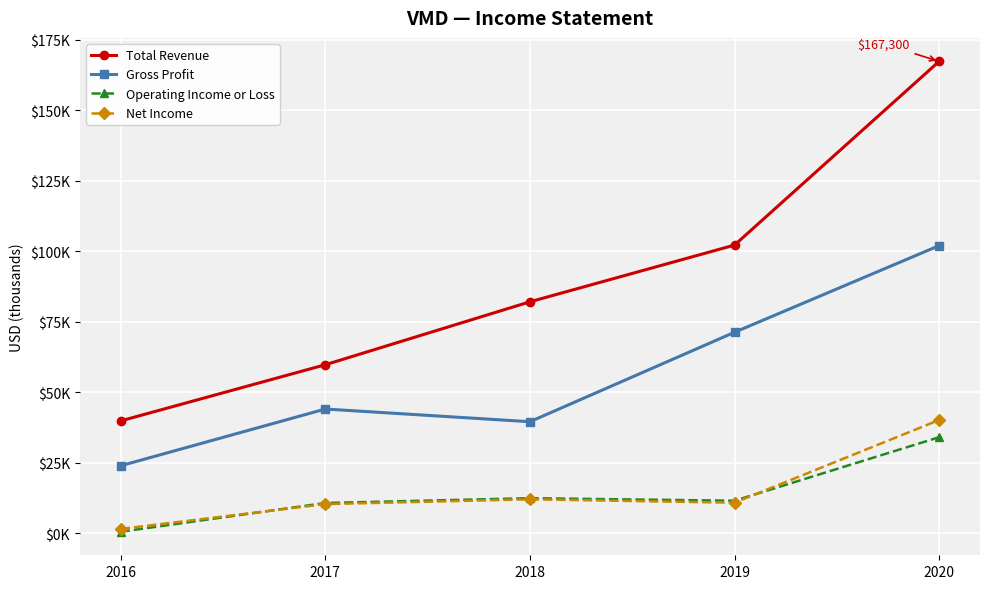

Does the chart have visible grid lines?

Yes